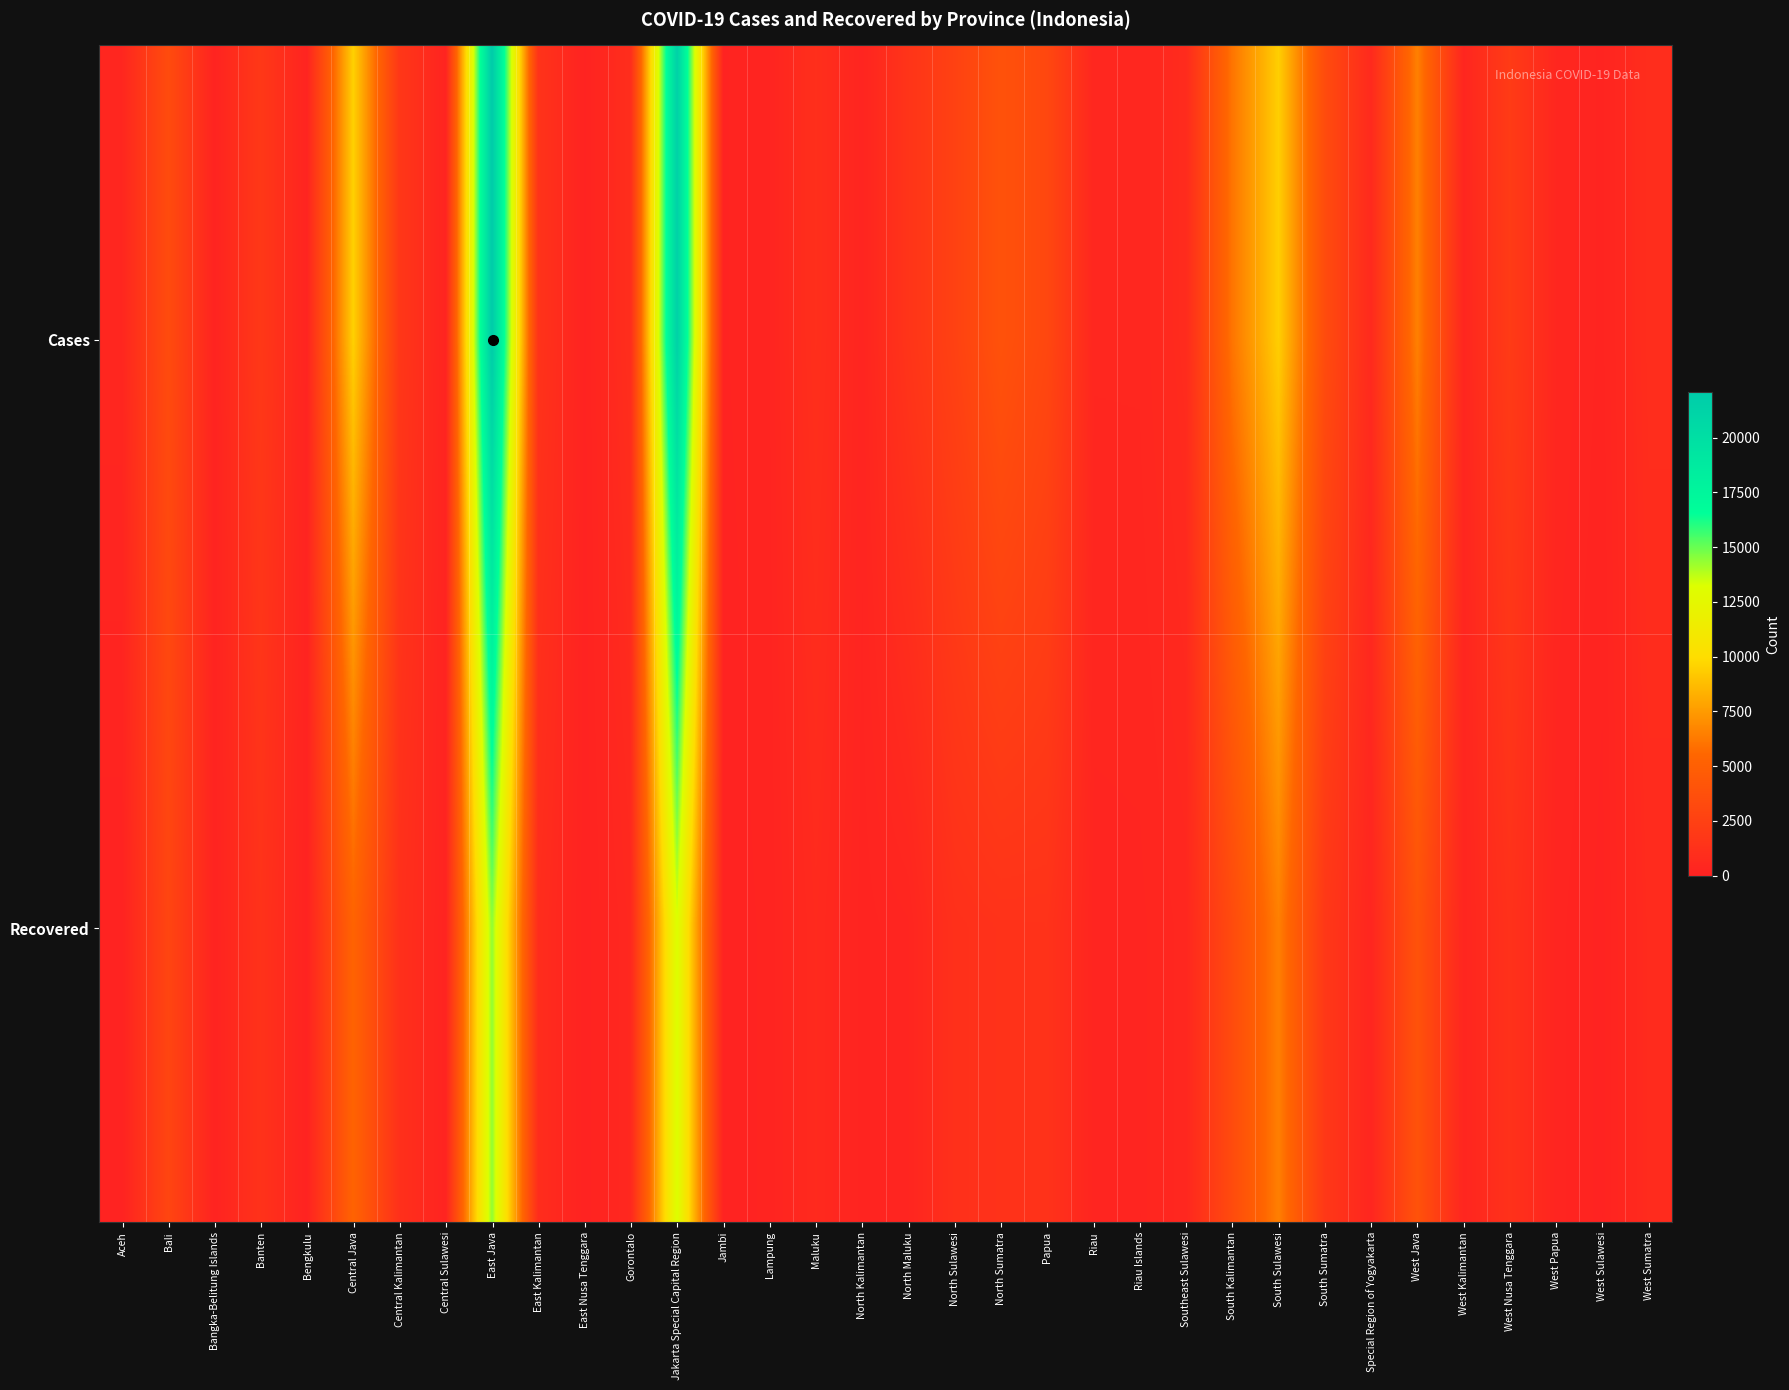

List the series in order of their peak value, highest first.

Cases, Recovered